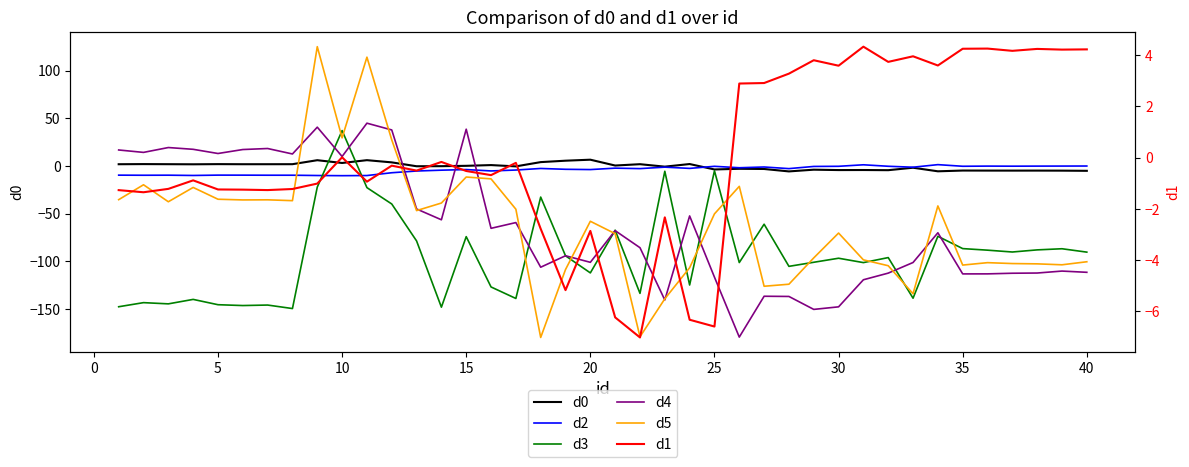

Which series ends up on top after the final intersection of d0 and d3?

d0